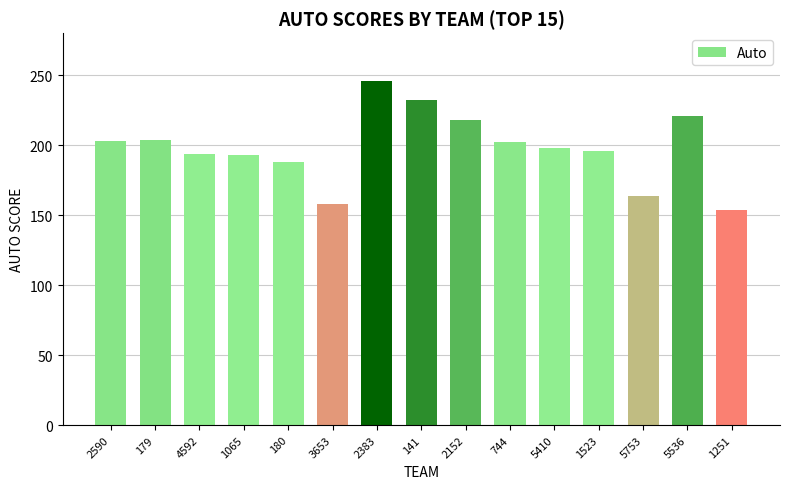

What is the difference between the maximum and second lowest values?

88